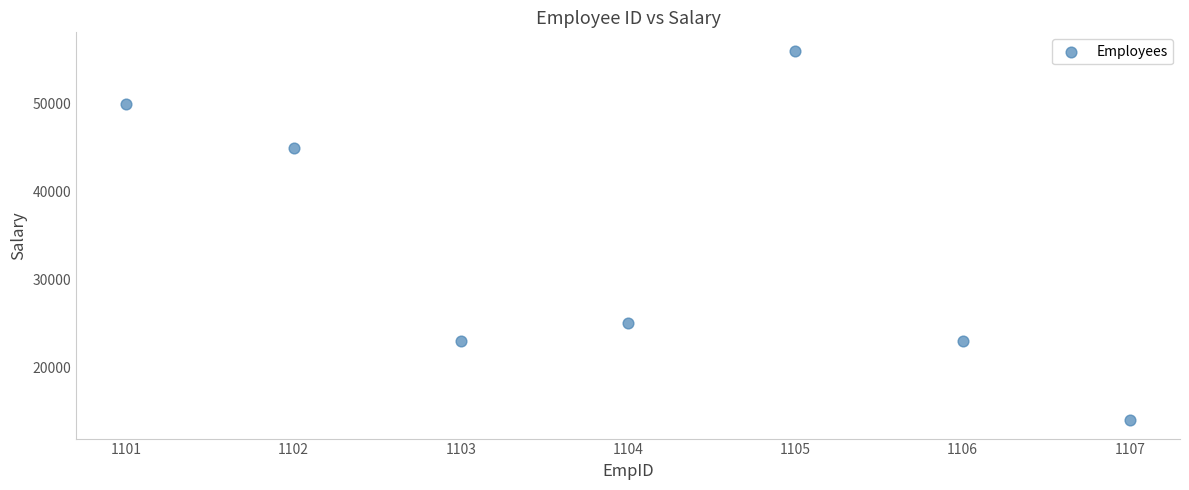

What is the average X value?

1104